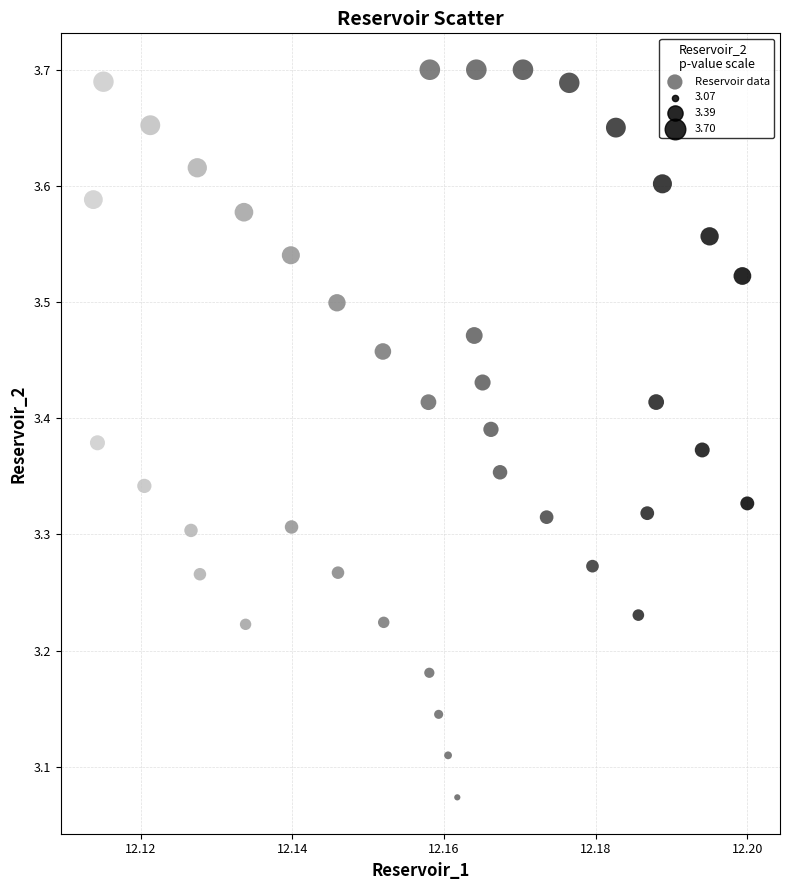

What is the range of Y values (max minus min)?

0.6